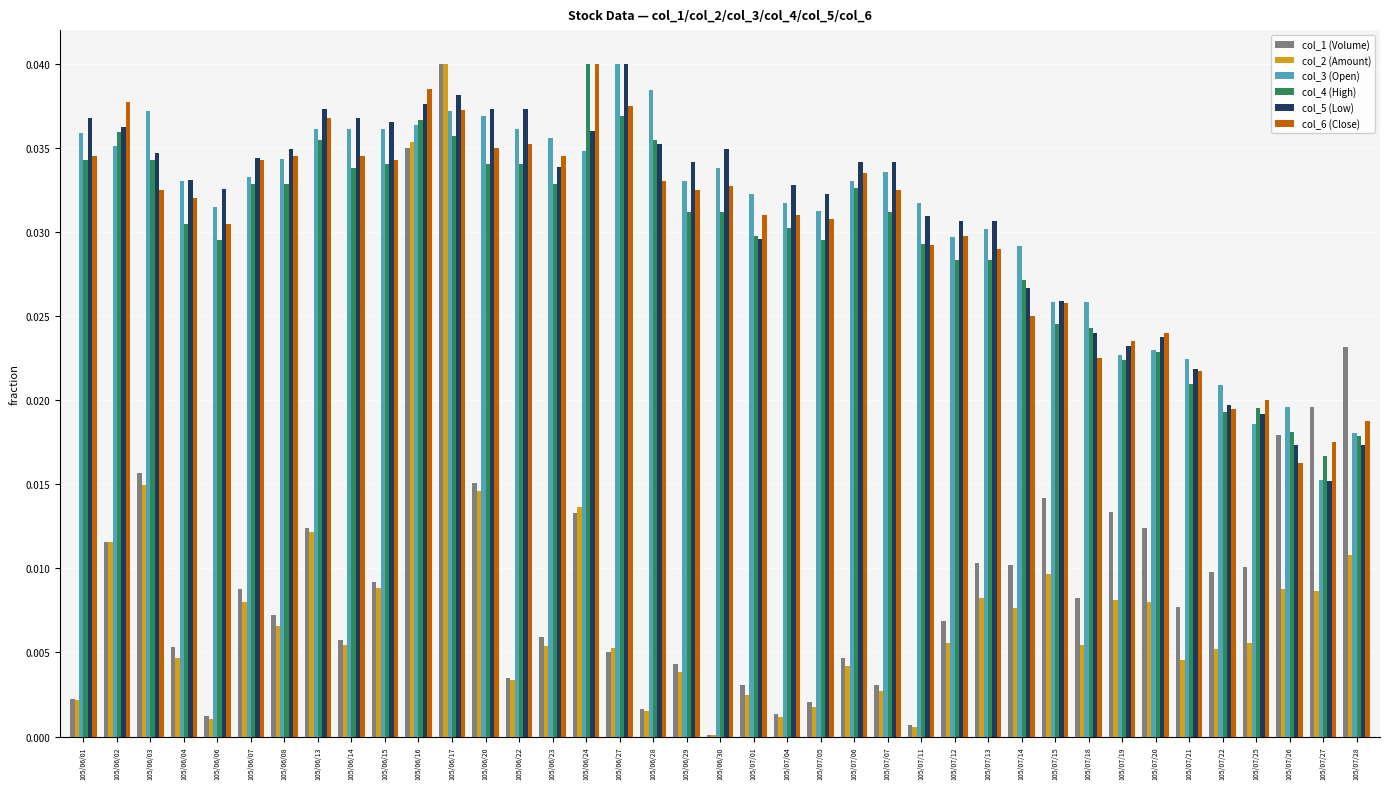

True or false: col_6 (Close) has a value of 0.0 at 105/07/27.

True